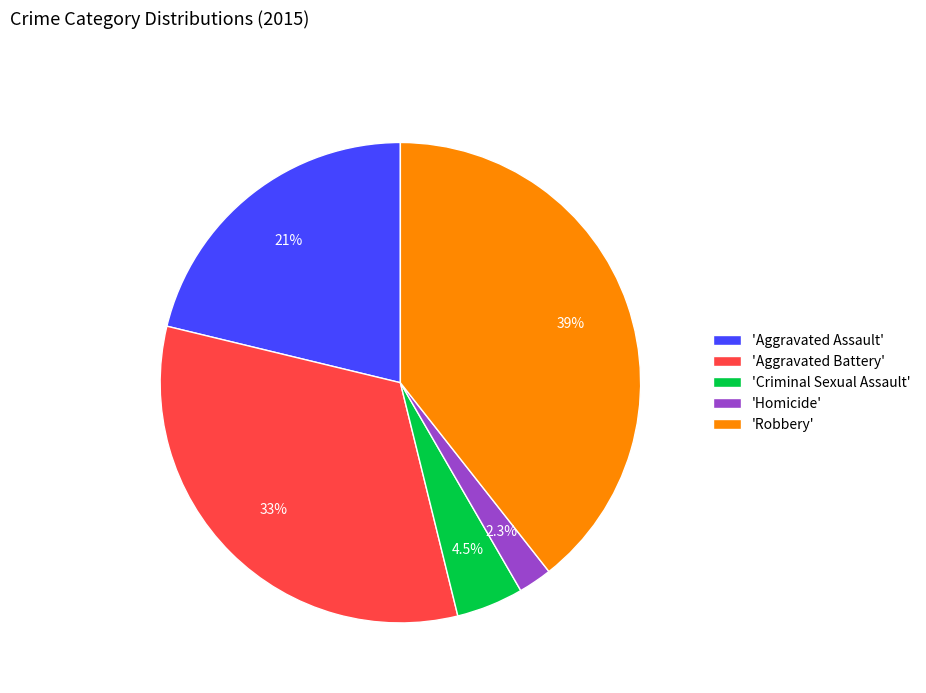

Which has a higher value, 'Aggravated Battery' or 'Criminal Sexual Assault'?

'Aggravated Battery'